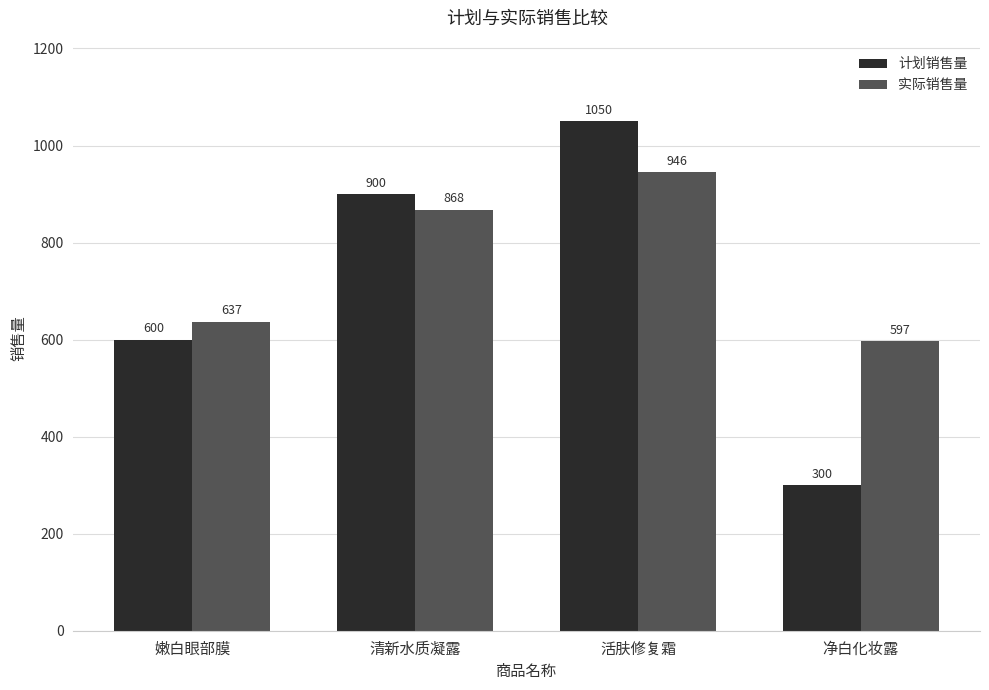

Count the number of categories in the chart.

4